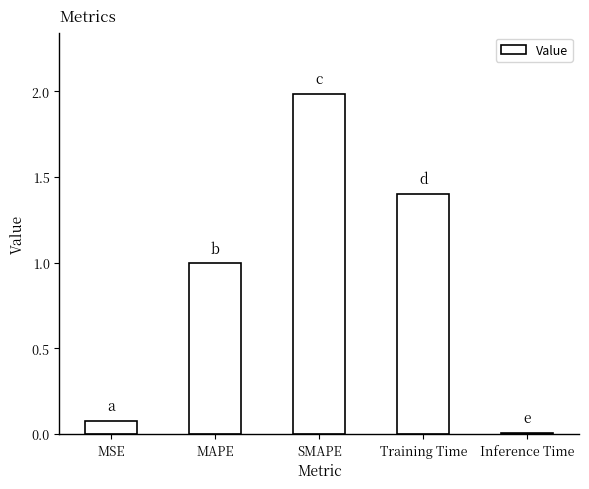

Which has a higher value, Inference Time or Training Time?

Training Time